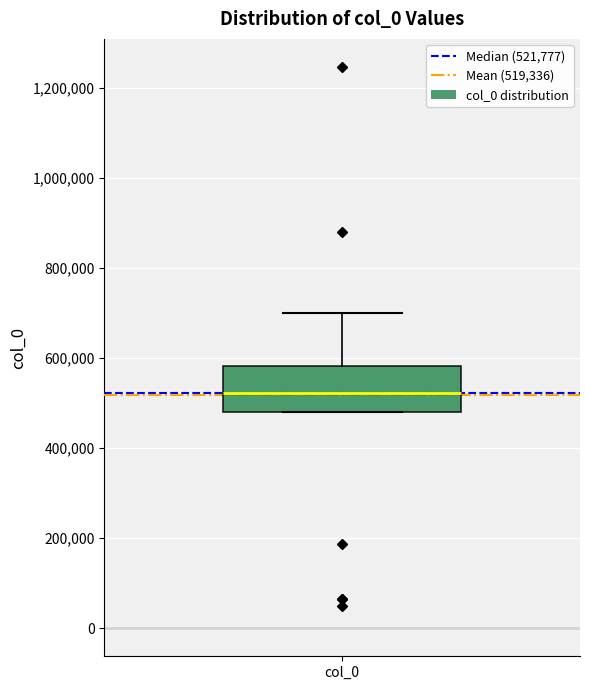

Read this box plot against the y-axis: the position of the median line, the range covered by the box, and the ends of both whiskers. The values are not printed on the chart, so give them approximately, as read against the axis.

median 520000, box 480000 to 580000, whiskers 480000 to 700000